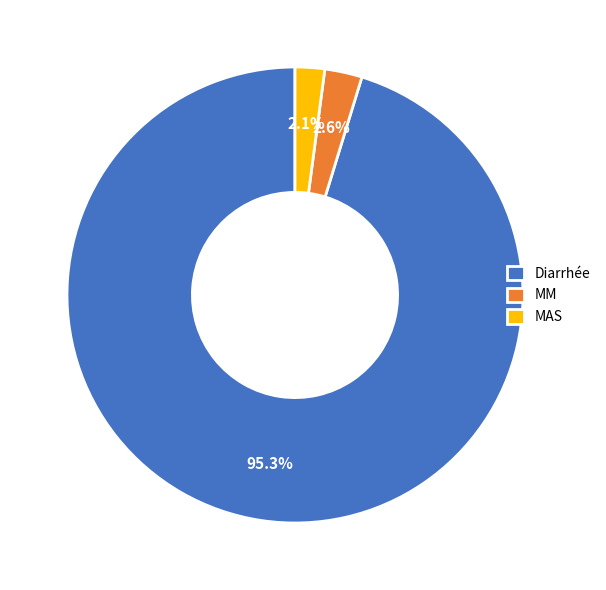

True or false: MAS accounts for 13% of the total.

False